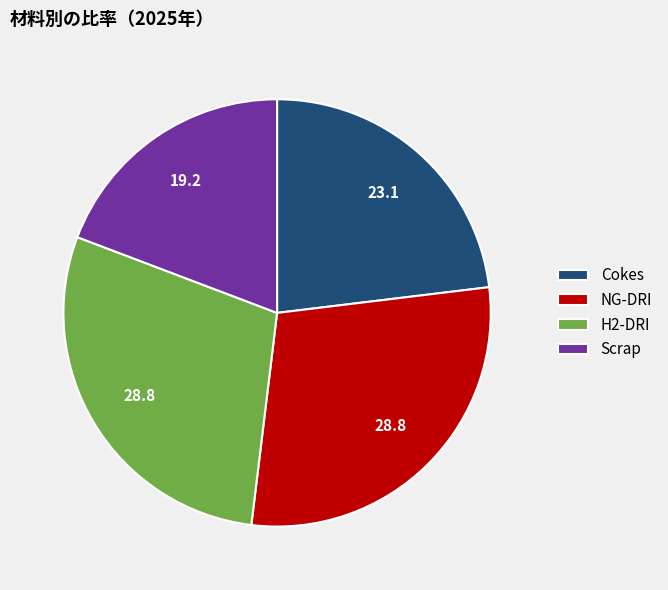

What is the smallest slice in the pie chart?

Scrap